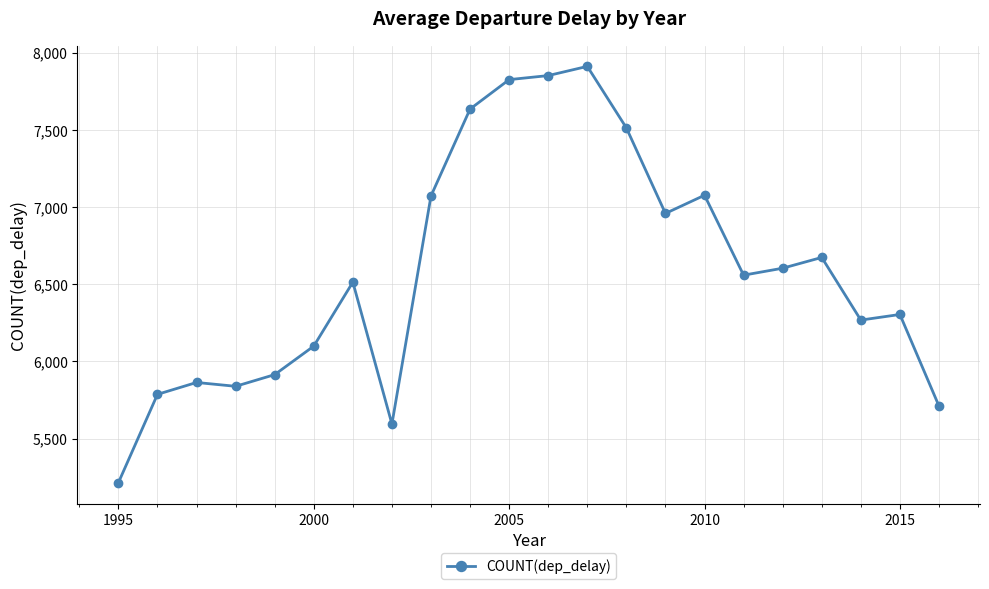

How many series are shown in this chart?

1